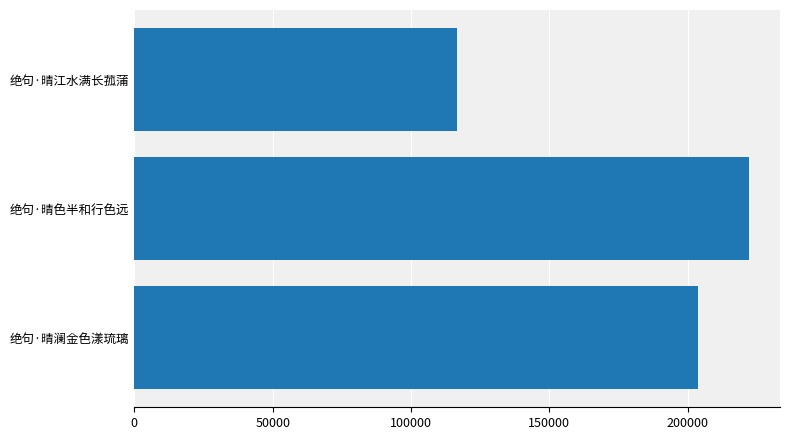

What is the minimum value shown in the chart?

116579